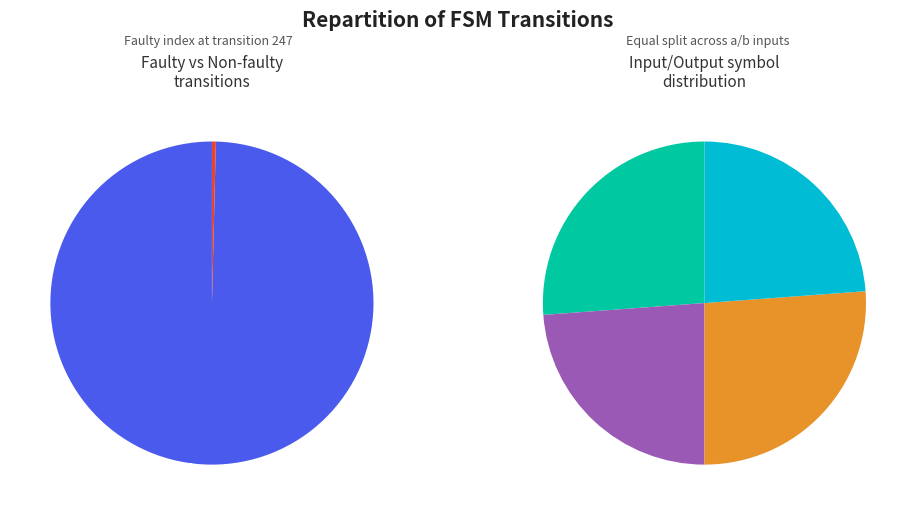

To the nearest percent, what is the difference between the largest and smallest slice percentages?

100%